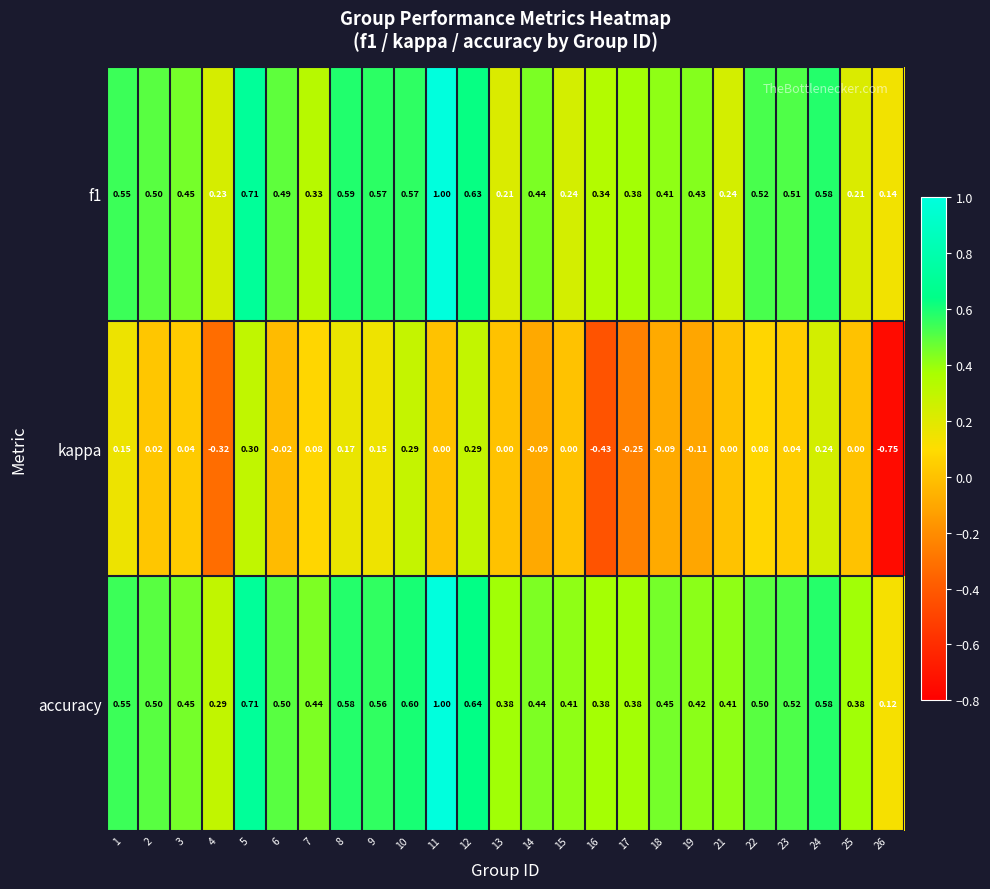

How many data points does each series have?

25